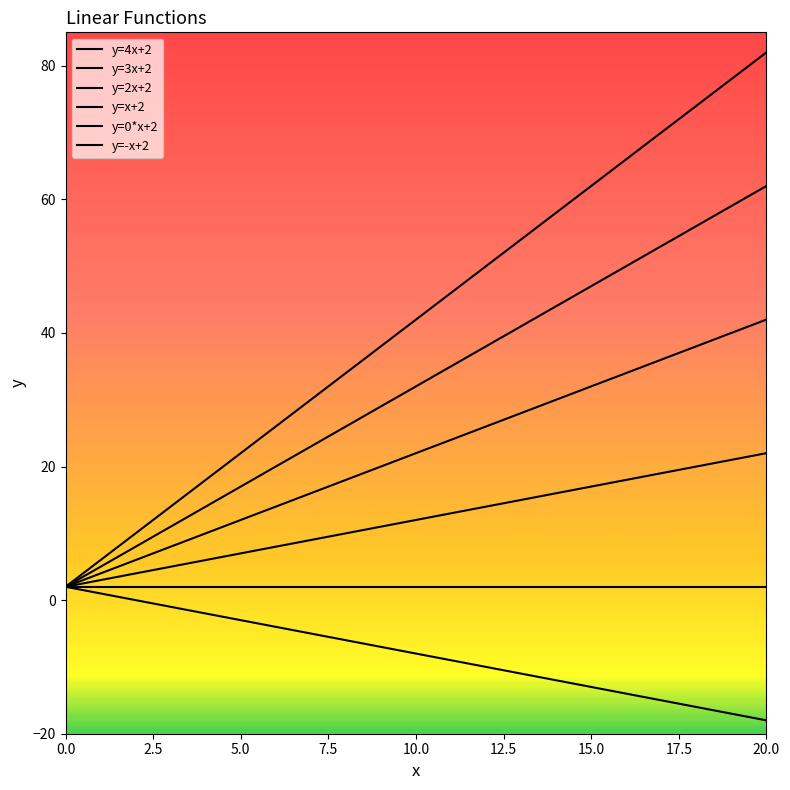

True or false: y=3x+2 and y=x+2 intersect in this chart.

False